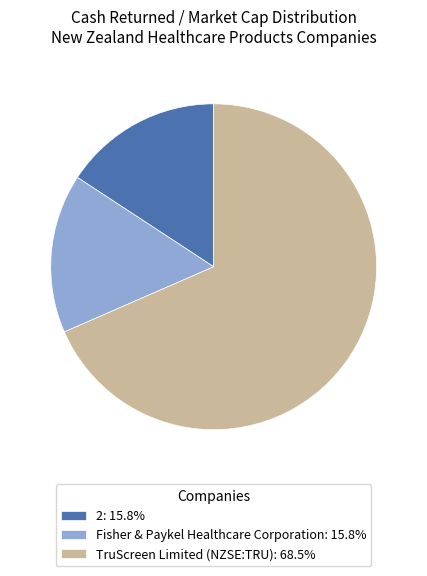

Which category accounts for the majority?

TruScreen Limited (NZSE:TRU)